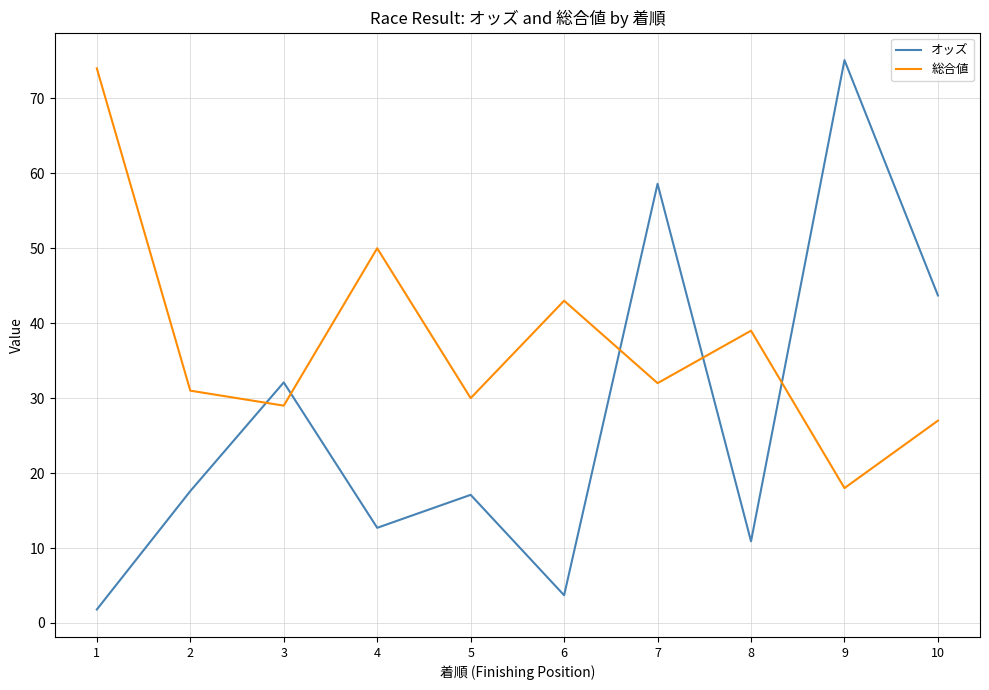

At 6, list the series in order from smallest to largest.

オッズ, 総合値